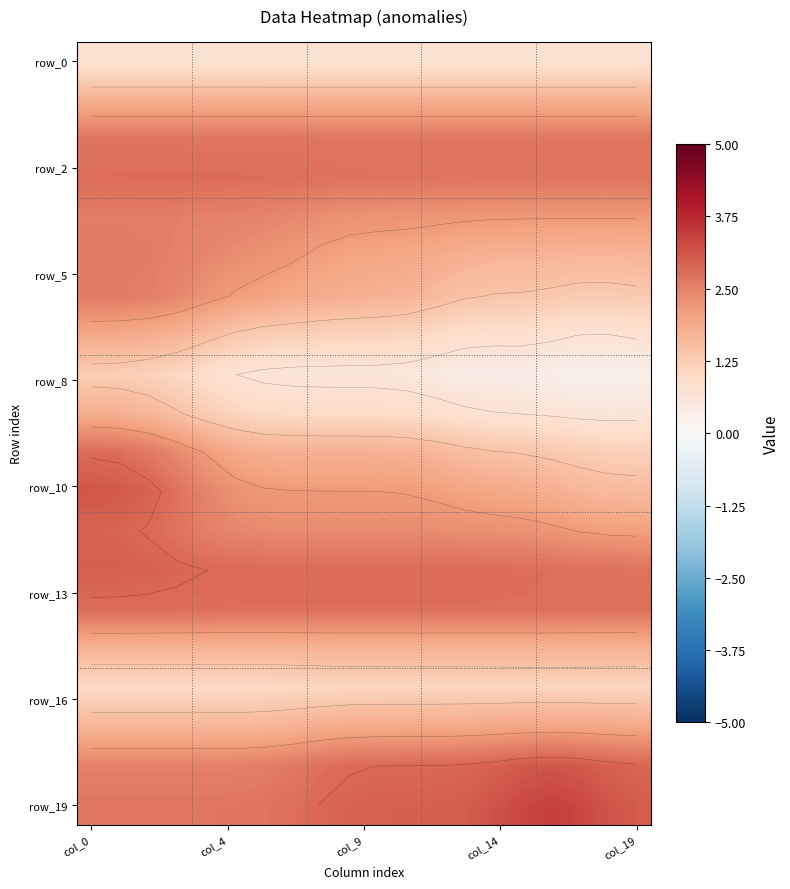

Where is row_19 nearest to the value 3?

12